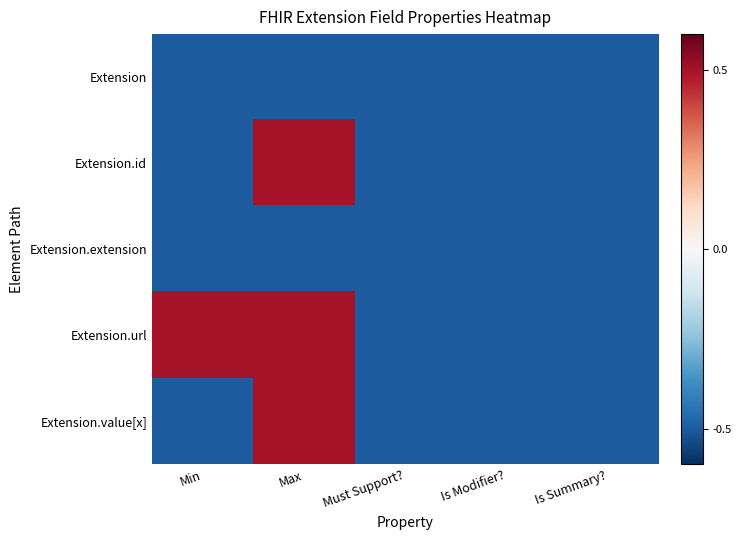

How many data points does each series have?

5